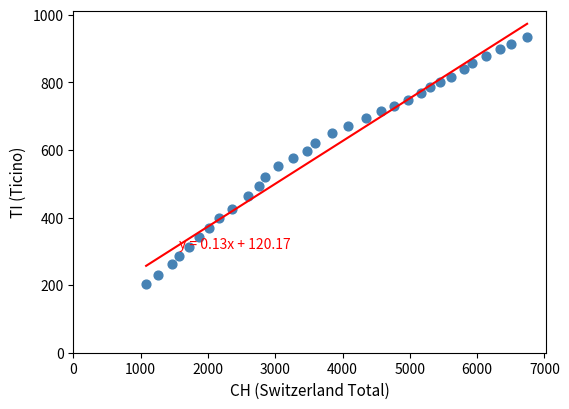

What is the range of Y values (max minus min)?

733